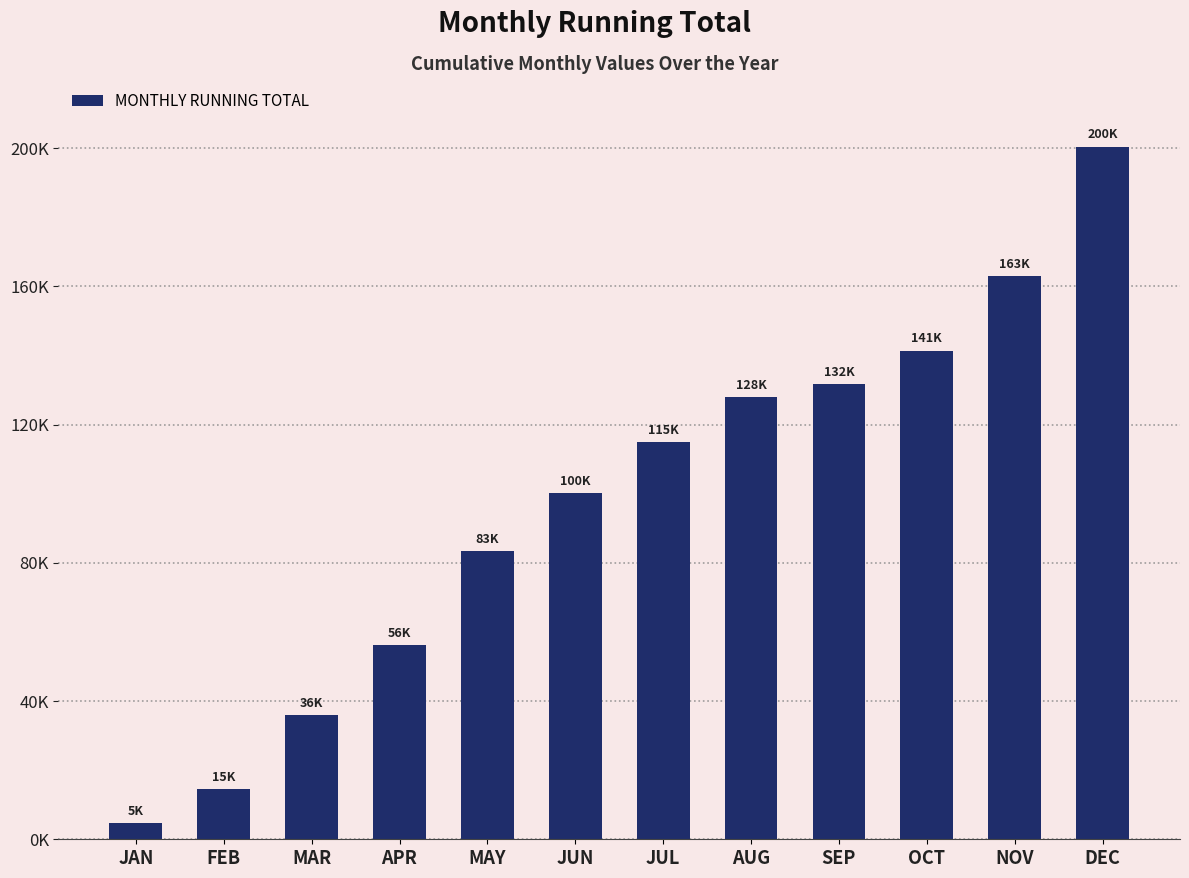

Which label corresponds to the smallest value in the chart?

JAN